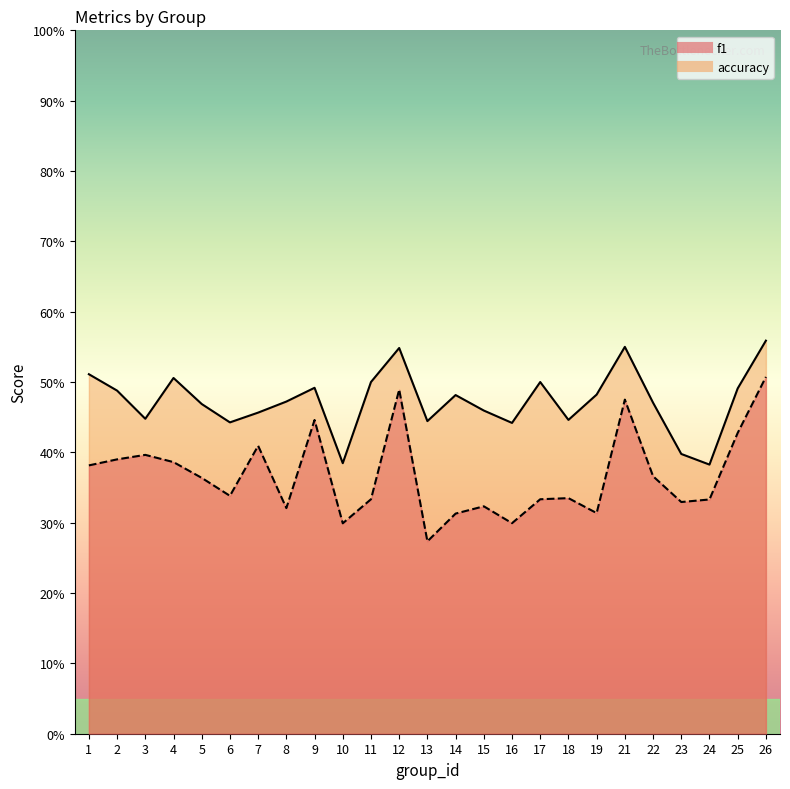

What is the difference between the f1 values at 23 and 3?

0.1